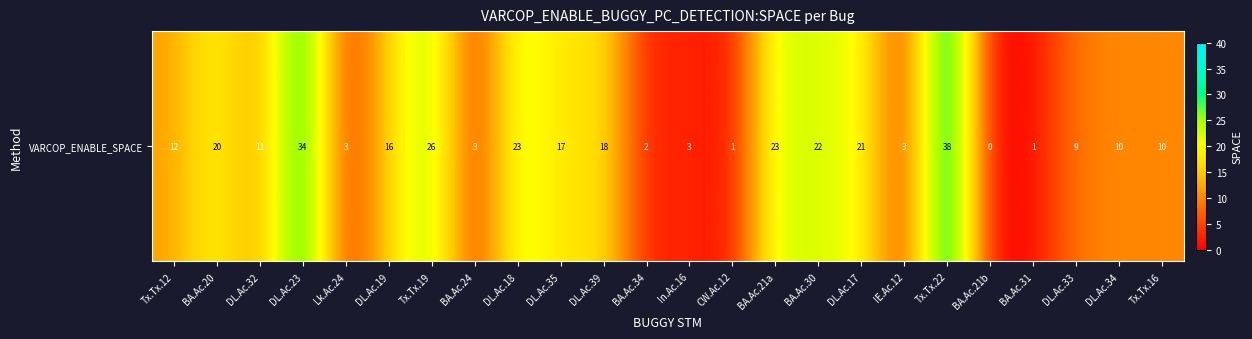

How many series are shown in this chart?

1